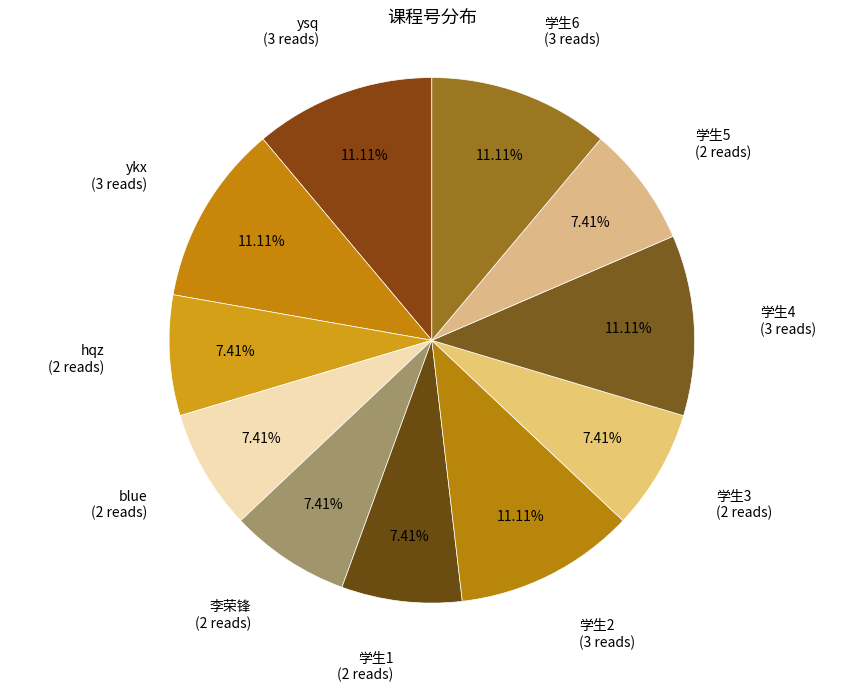

Which category has the biggest portion of the pie?

ysq